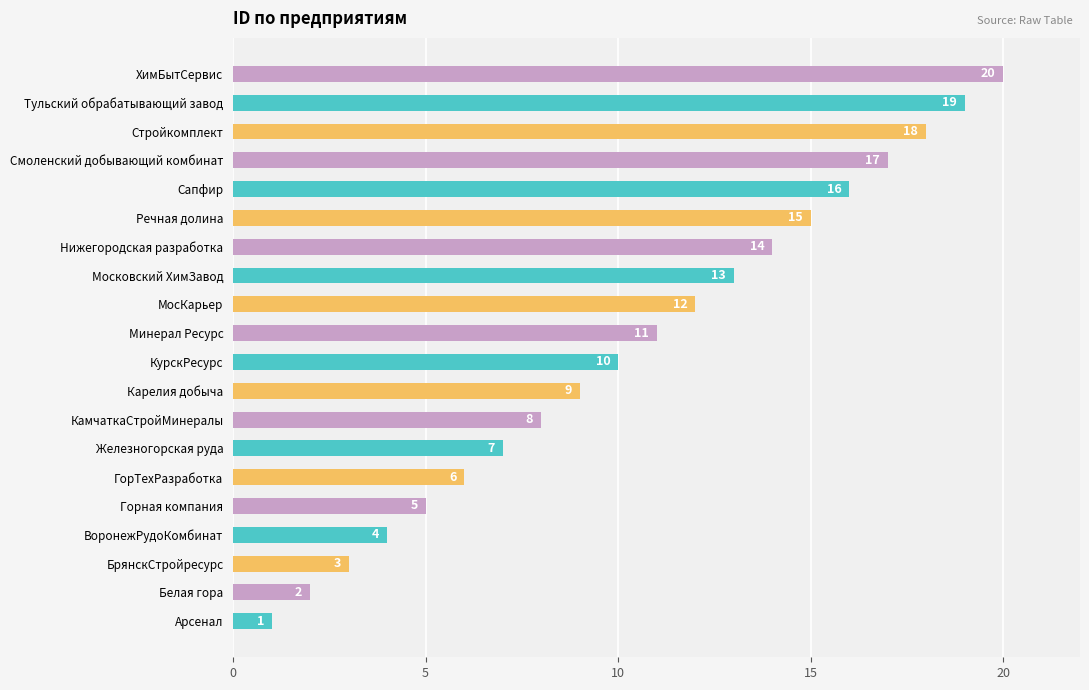

Are the bars grouped side by side (vs. stacked)?

No